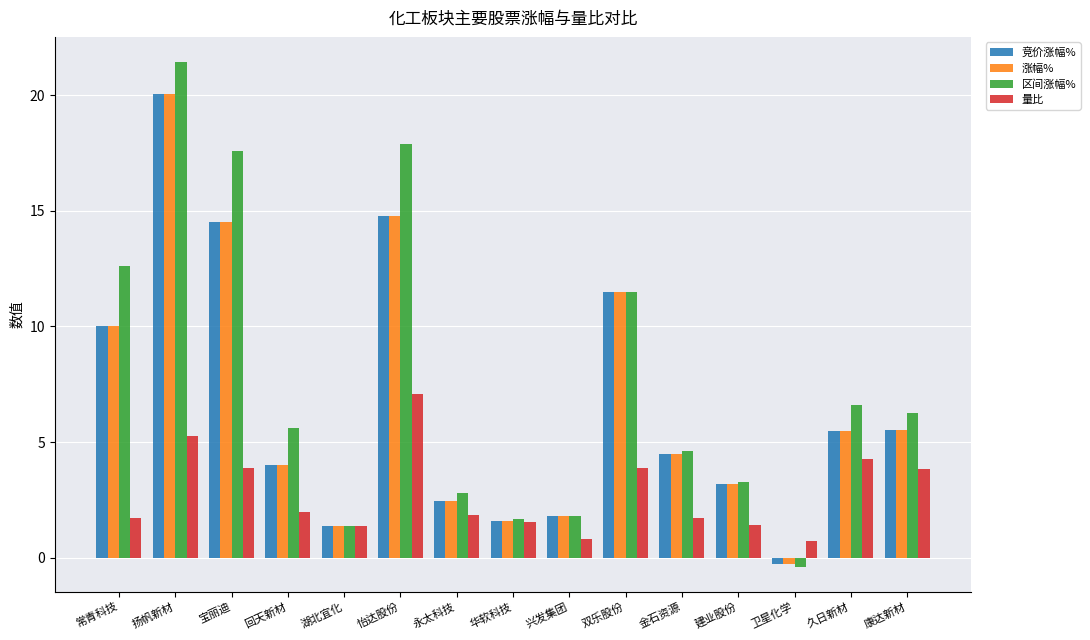

How many groups of bars are there?

15